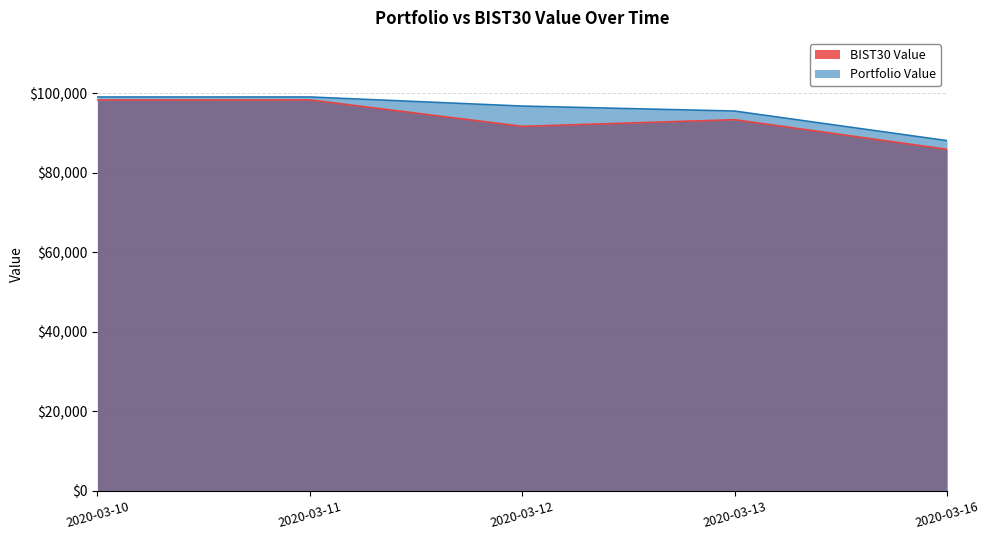

What is the value of the BIST30 Value point at the 5th from the left?

85878.9